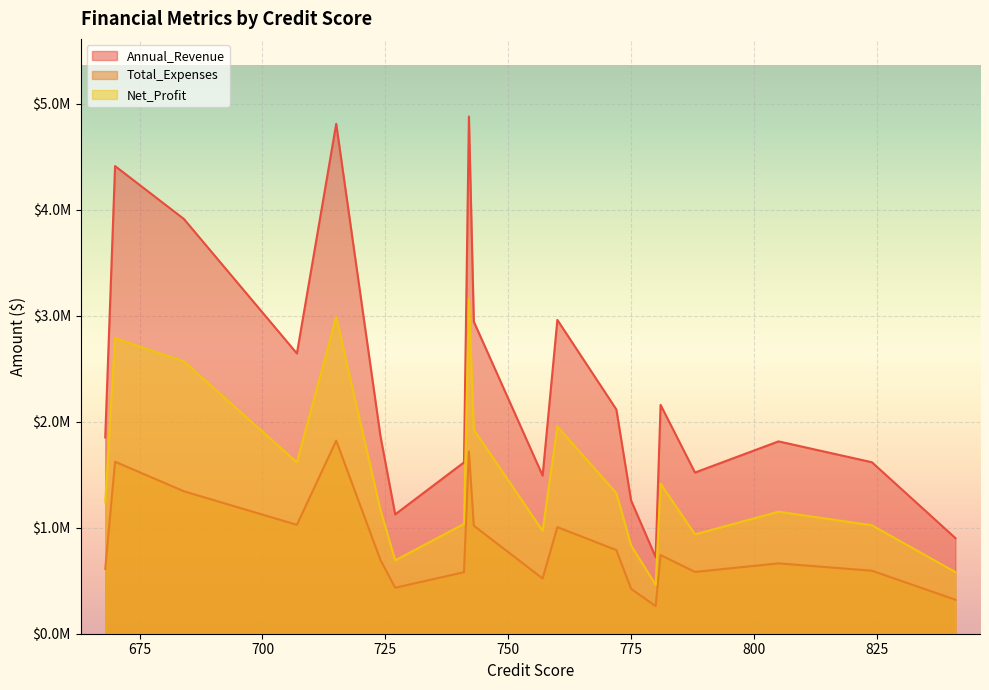

What is the difference between the second highest and second lowest values in the Total_Expenses series?

1397967.4